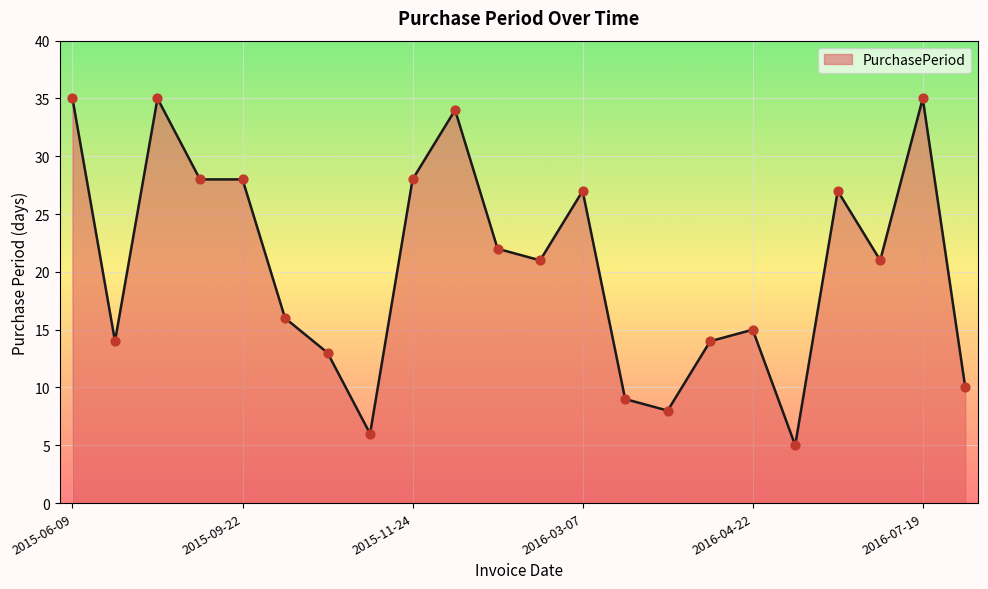

What is the minimum value shown in the chart?

5